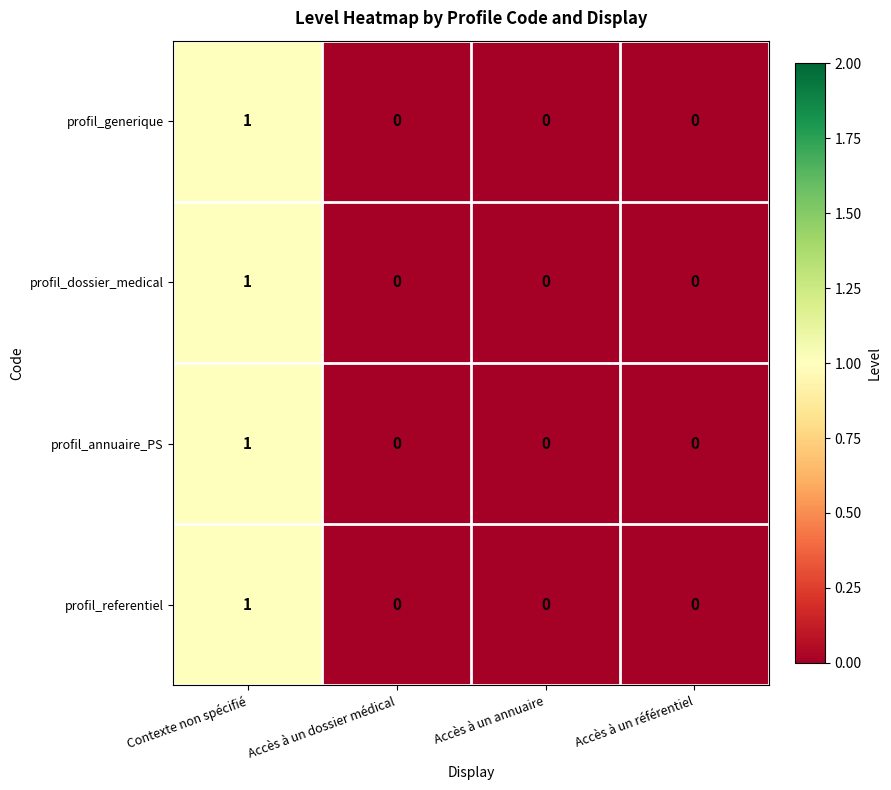

At which label does profil_referentiel reach its peak?

Contexte non spécifié